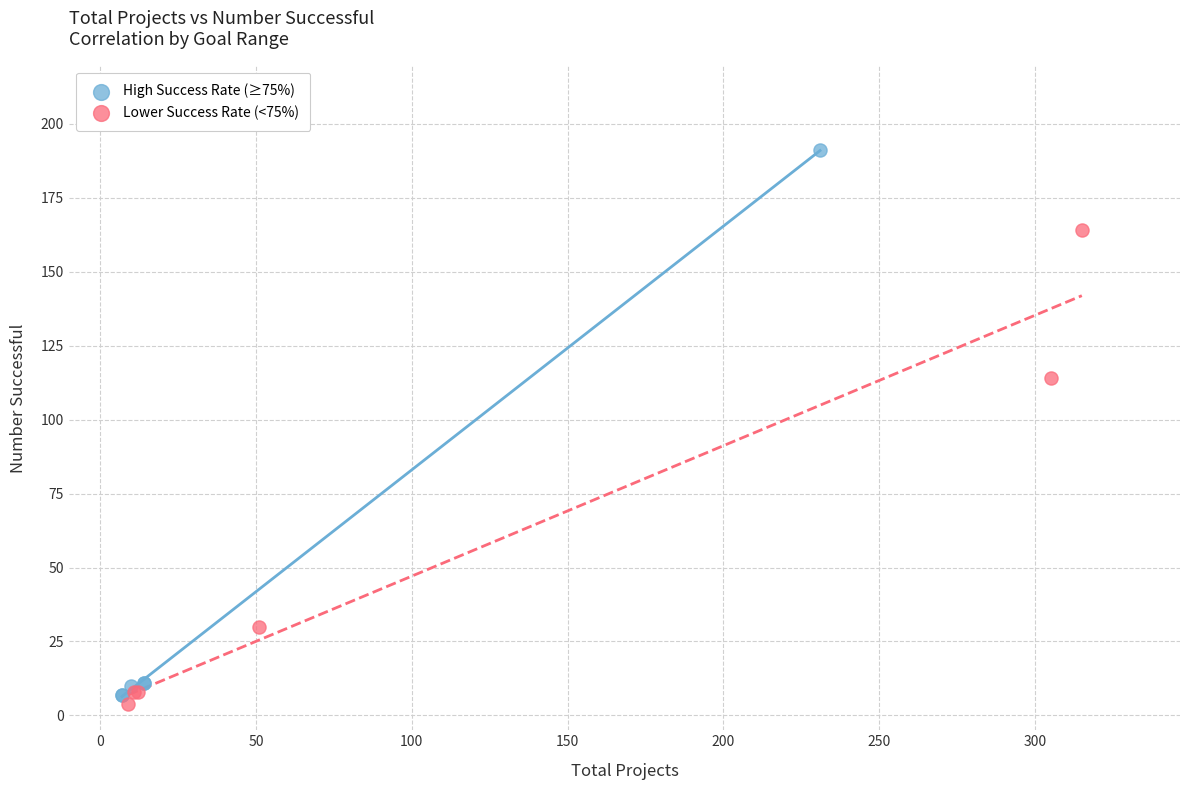

Which series reaches the minimum Y coordinate?

Lower Success Rate (<75%)